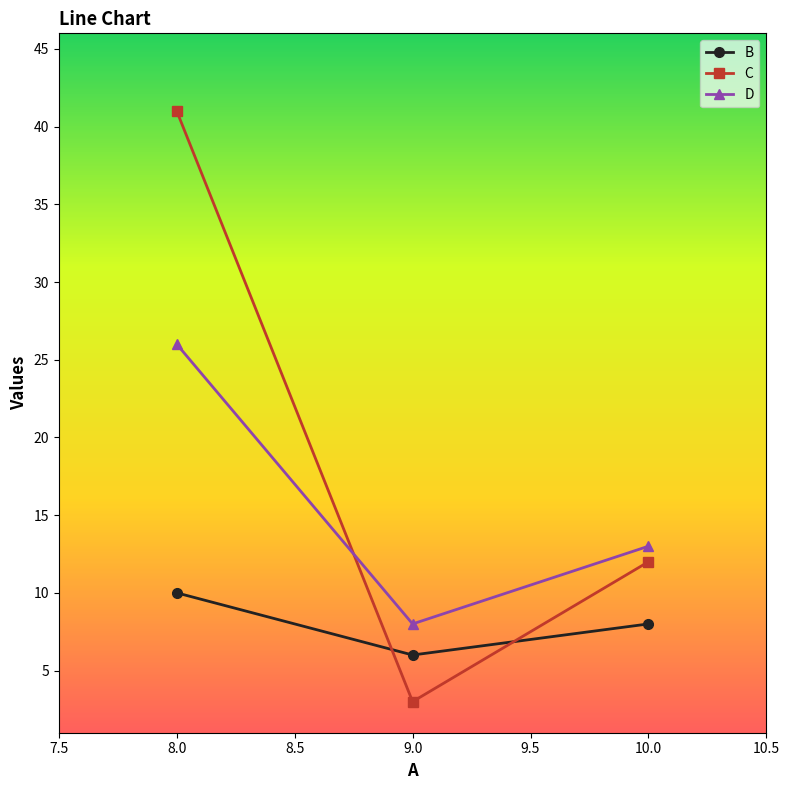

What is the sum of all C values?

56